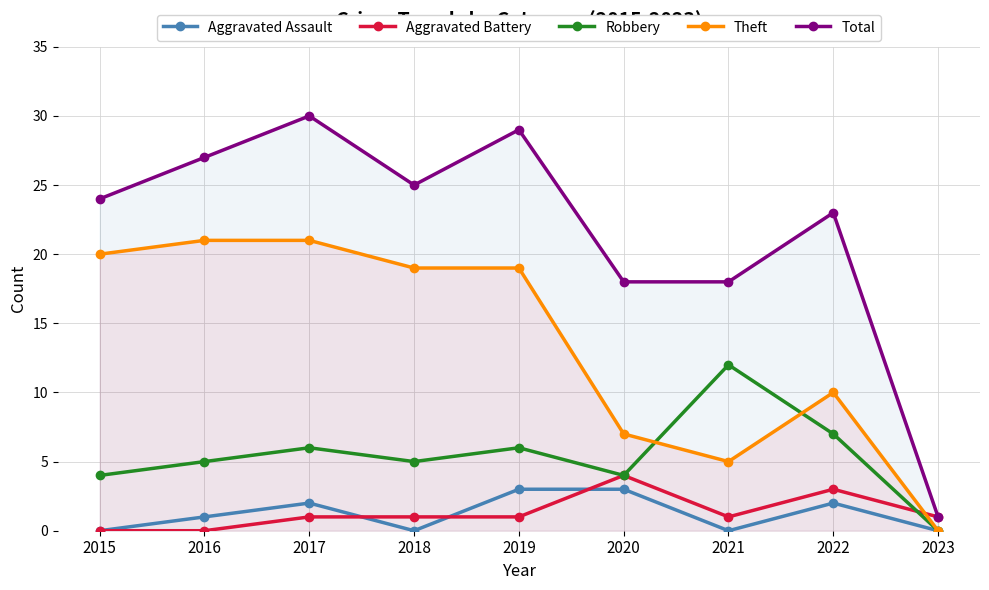

What is the total value across all series at 2021?

36